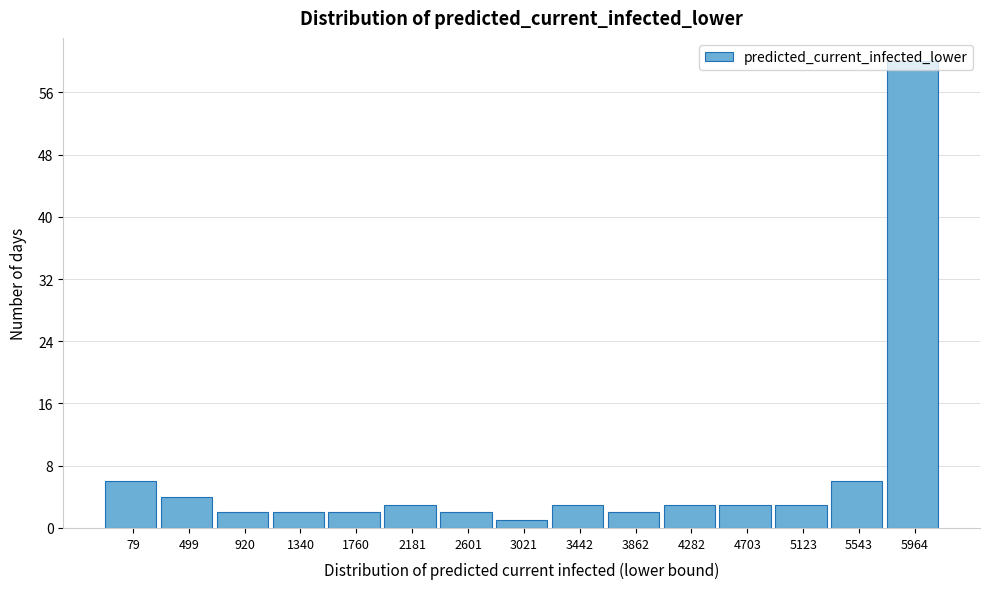

What is the difference between the maximum and second lowest values?

58